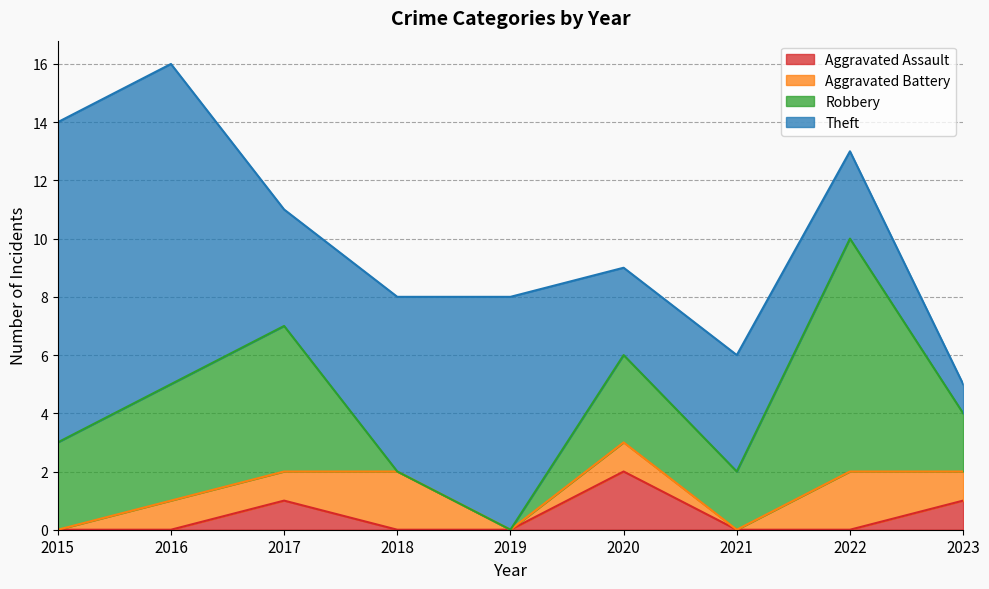

What is the difference between the maximum and minimum values in the Aggravated Battery series?

2